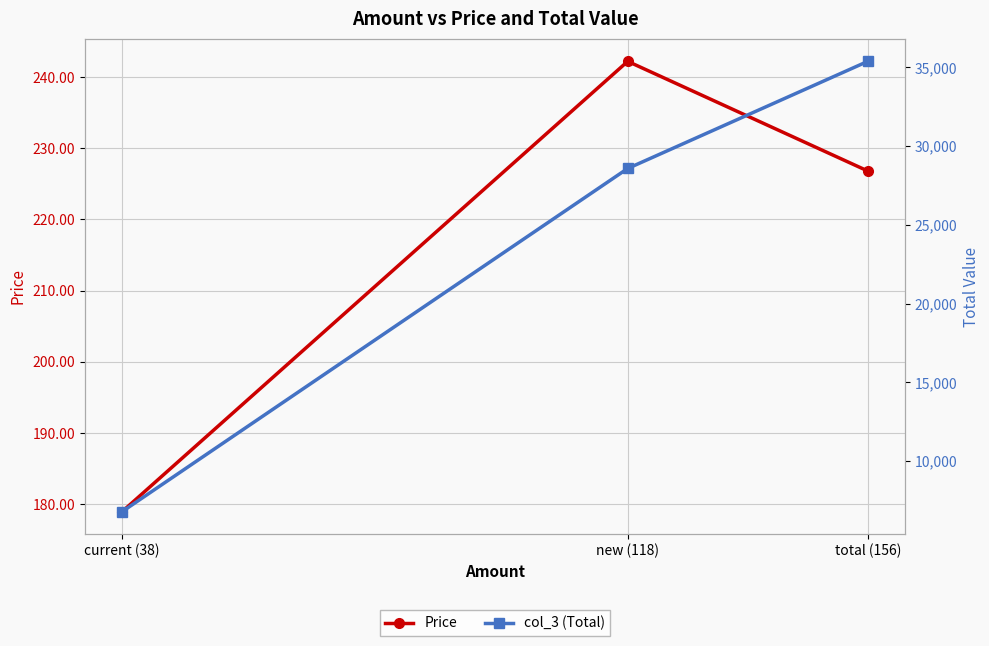

What is the value of the col_3 (Total) point at the 2nd from the left?

28579.6